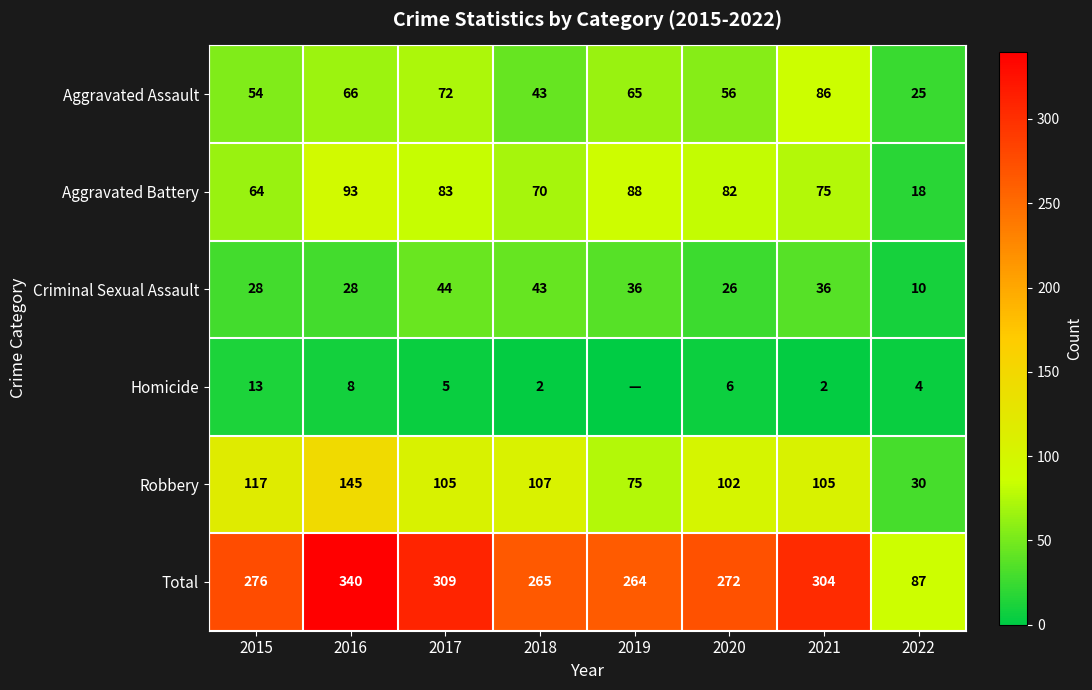

At which category does the chart reach its peak across all series?

2016